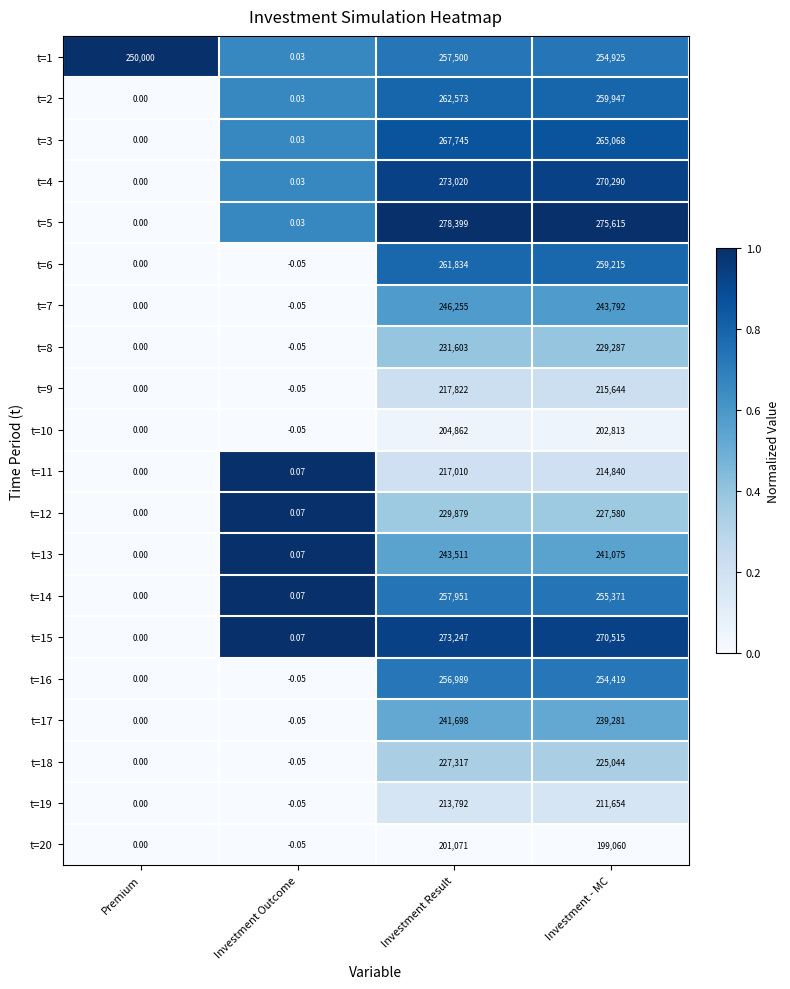

Which series has the widest spread of values?

t=5